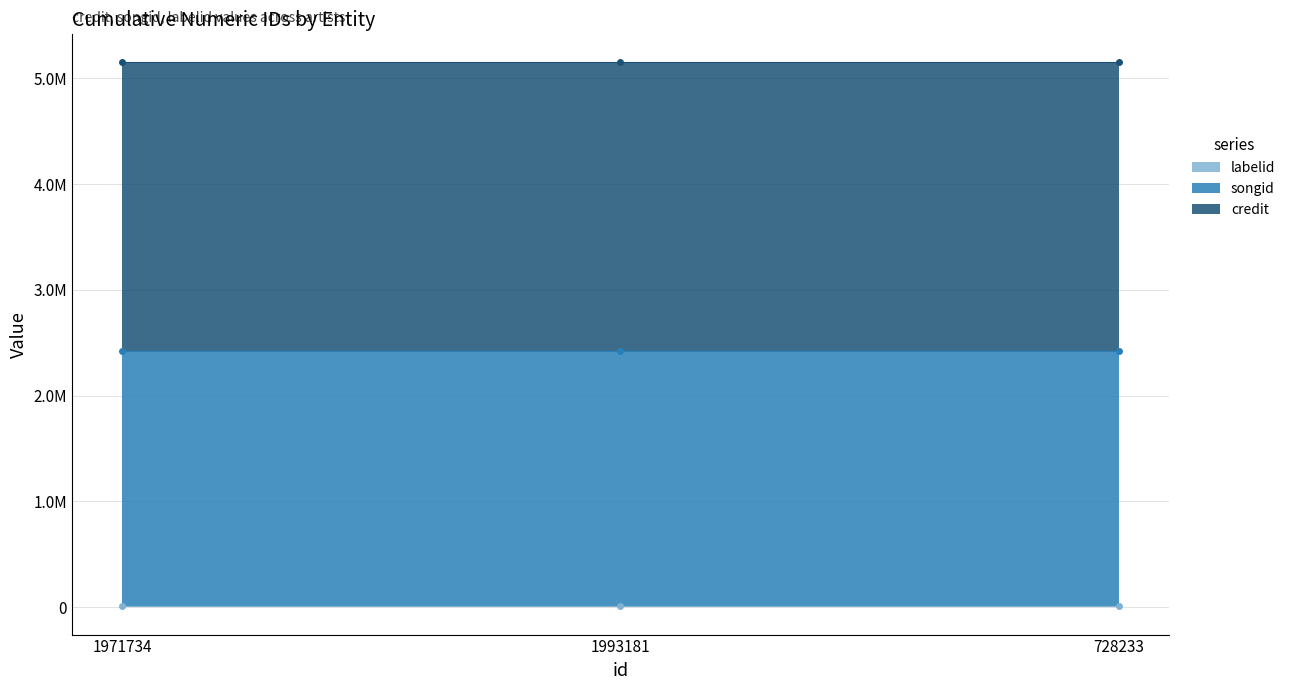

What is the maximum value shown in the chart?

2732762